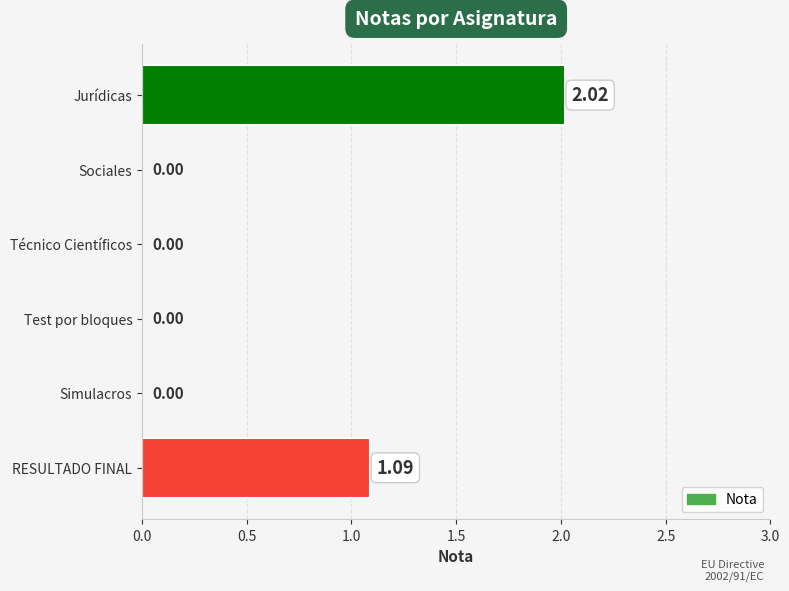

Between Sociales and RESULTADO FINAL, which is larger?

RESULTADO FINAL